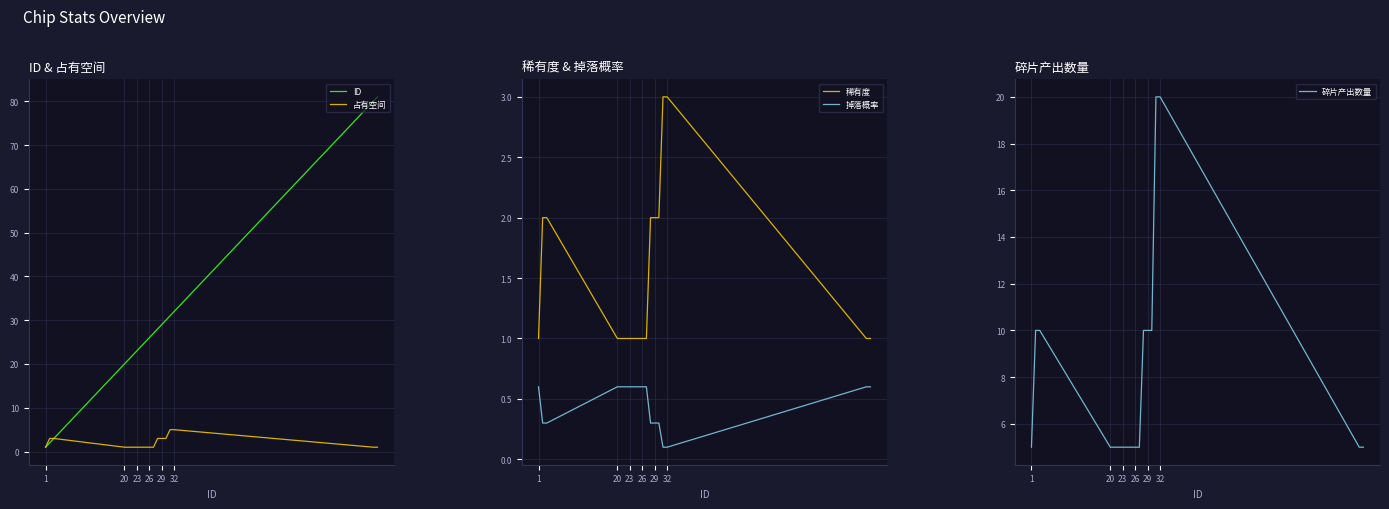

What is the highest value of the 占有空间 series?

5